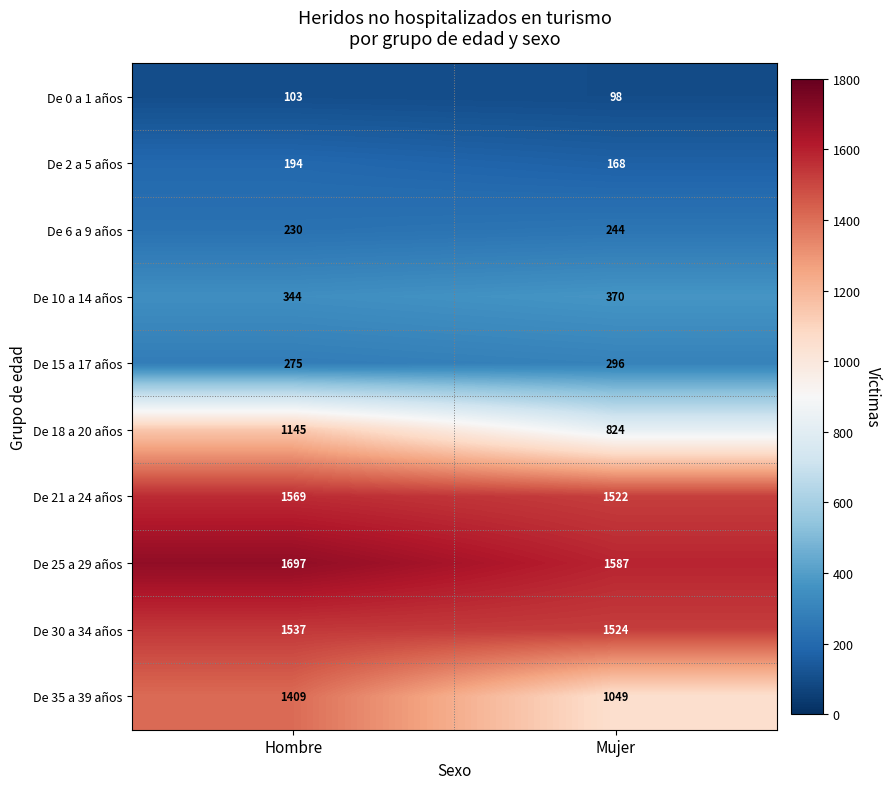

Which series has the largest total across all categories?

De 25 a 29 años